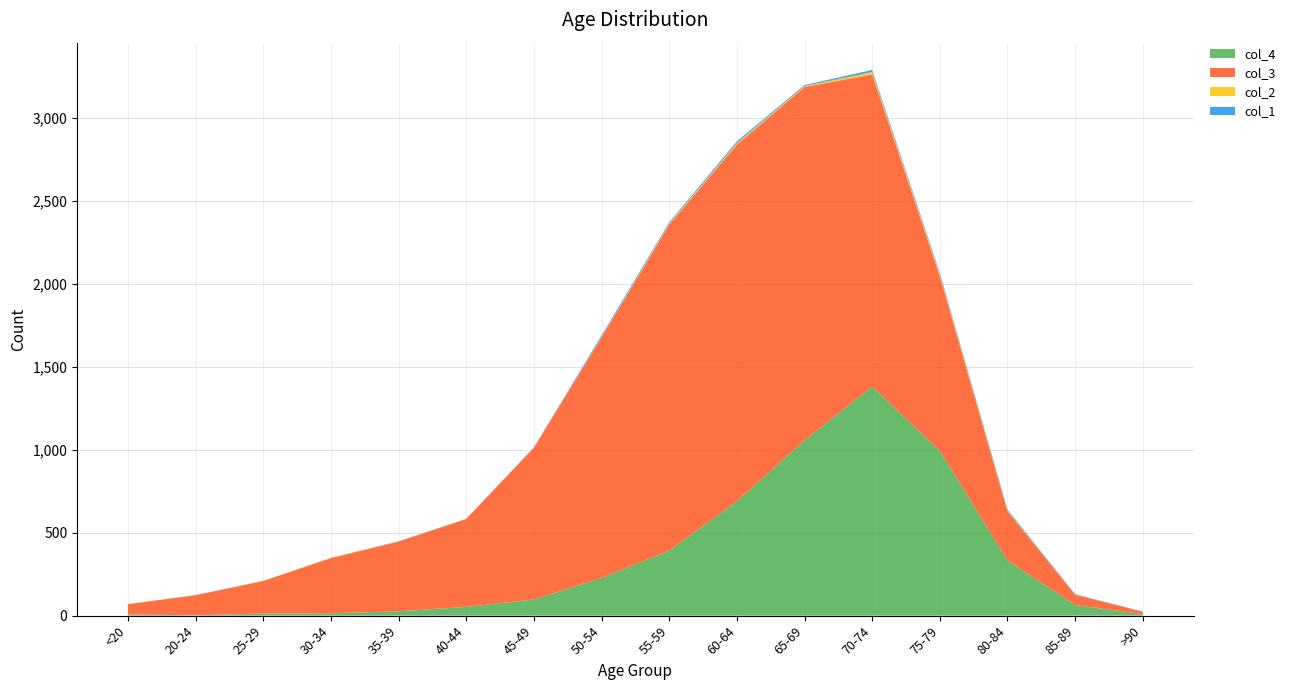

Reading left to right, list all the values displayed in this chart.

col_1: 0	1	0	0	2	0	2	9	8	11	6	13	10	7	3	0
col_2: 1	0	0	2	1	1	1	3	6	8	6	14	12	4	1	0
col_3: 62	121	196	333	420	530	915	1450	1965	2151	2130	1882	1053	296	62	15
col_4: 7	2	13	14	26	53	97	227	392	689	1057	1381	993	333	64	9